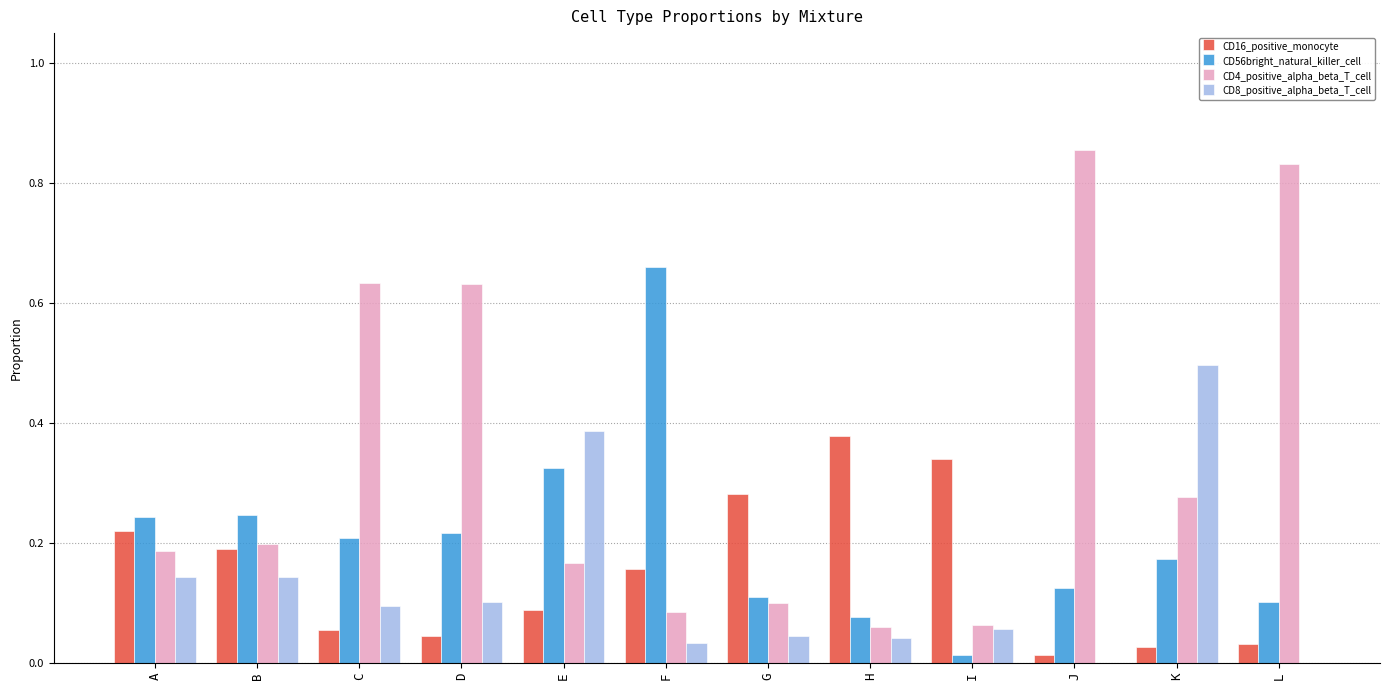

At which category does the chart reach its peak across all series?

J